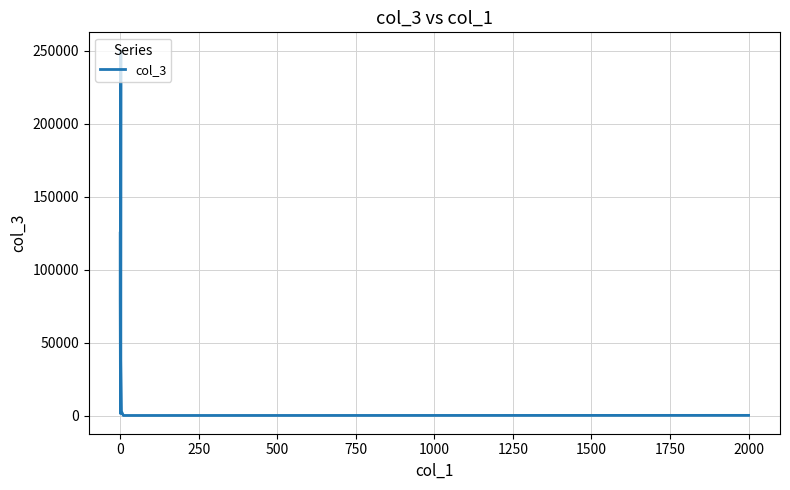

How many lines are shown in the chart?

1